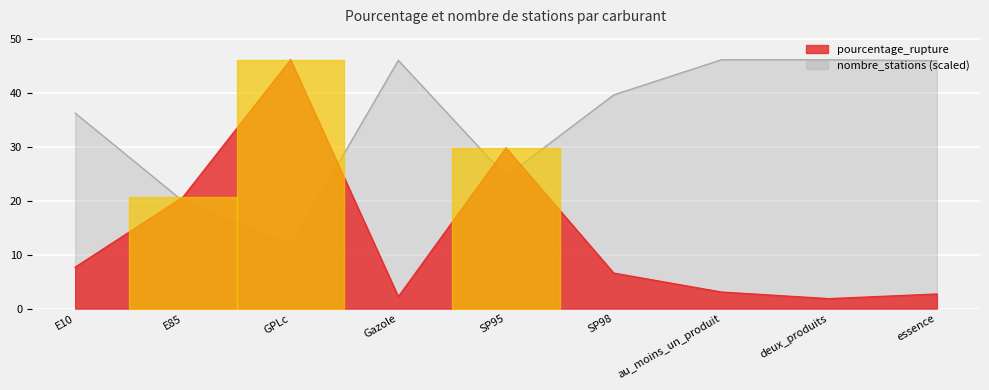

The pourcentage_rupture series shows 2.7 at deux_produits. True or false?

False